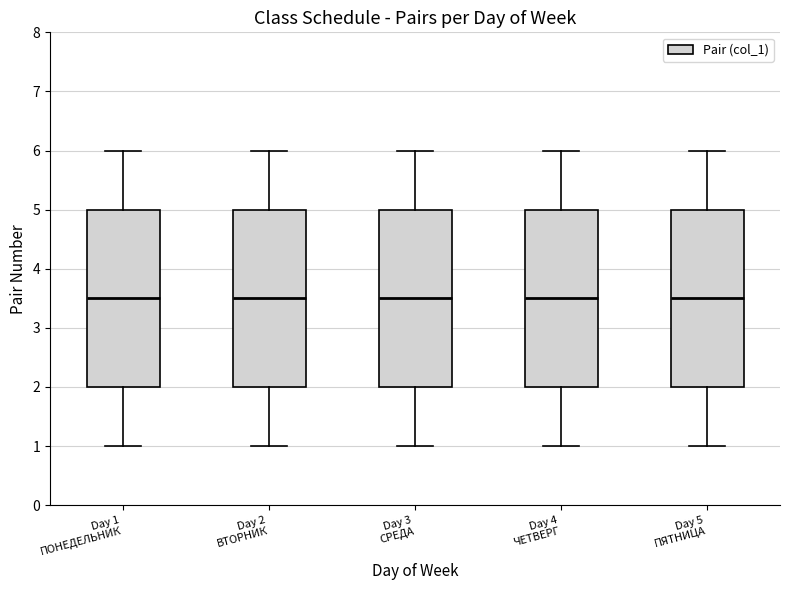

Reading left to right, transcribe this box plot: for each box, give where its median line is, the range the box spans, and where its two whiskers end, as read against the y-axis. The values are not printed on the chart, so give them approximately, as read against the axis.

Day 1 ПОНЕДЕЛЬНИК: median 3.5, box 2.0 to 5.0, whiskers 1.0 to 6.0
Day 2 ВТОРНИК: median 3.5, box 2.0 to 5.0, whiskers 1.0 to 6.0
Day 3 СРЕДА: median 3.5, box 2.0 to 5.0, whiskers 1.0 to 6.0
Day 4 ЧЕТВЕРГ: median 3.5, box 2.0 to 5.0, whiskers 1.0 to 6.0
Day 5 ПЯТНИЦА: median 3.5, box 2.0 to 5.0, whiskers 1.0 to 6.0